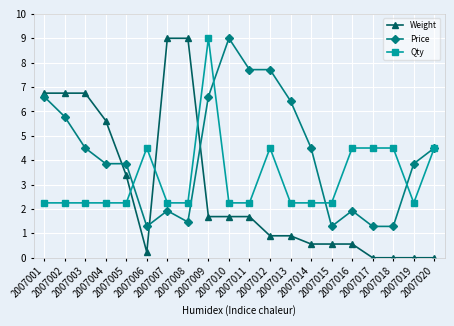

Rank the series by their average value, from highest to lowest.

Price, Qty, Weight